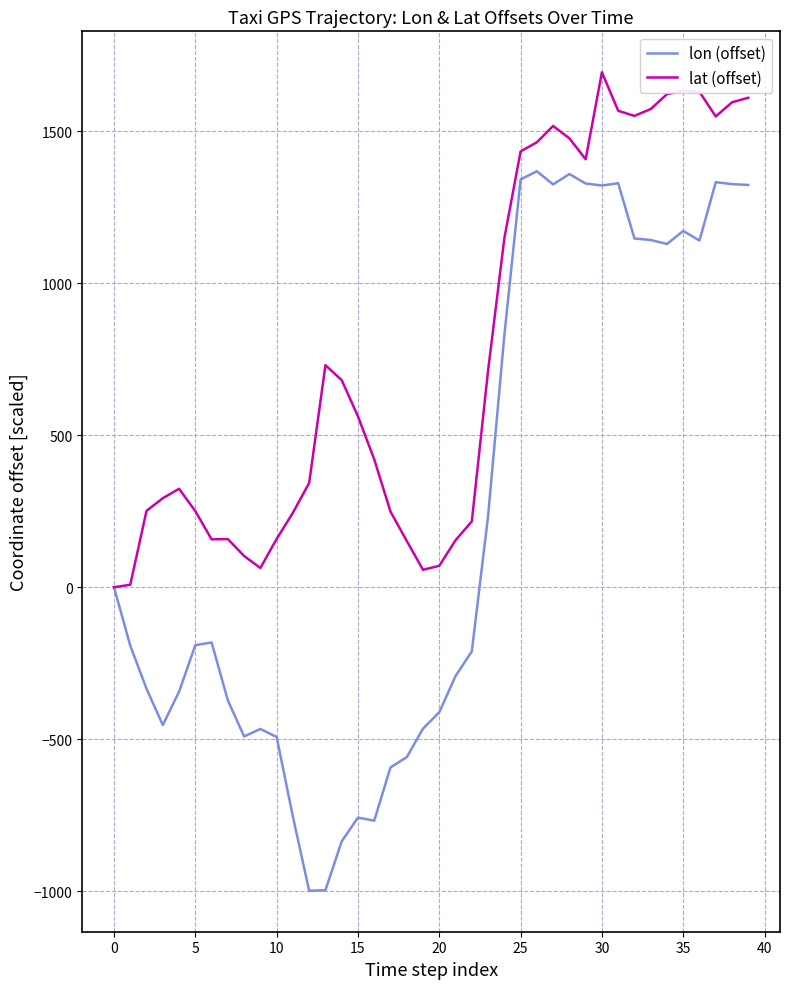

What is the minimum value shown in the chart?

-998.8